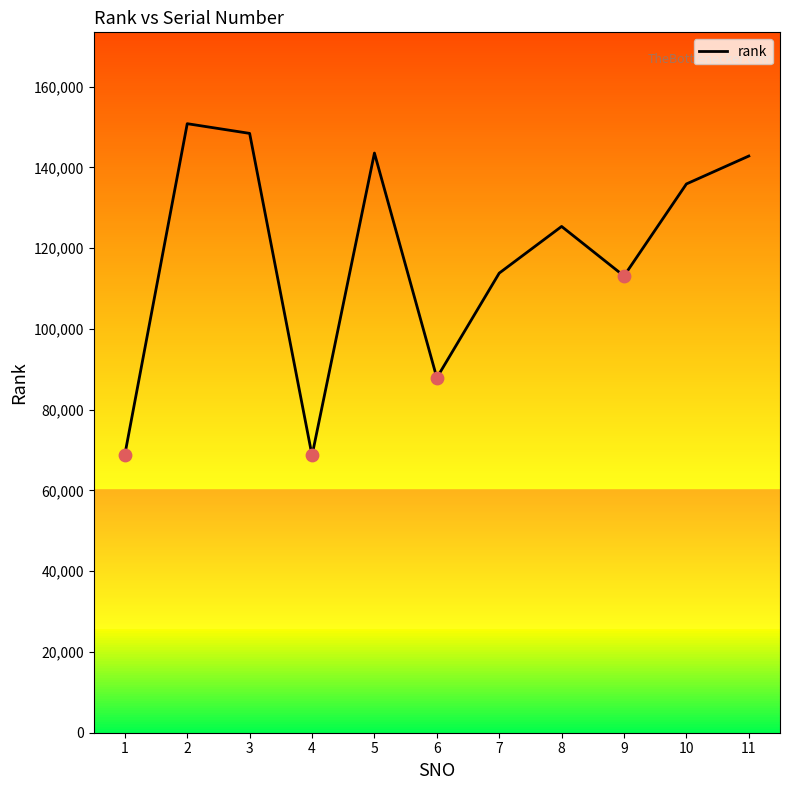

What is the change in value from 2 to 10?

-14923